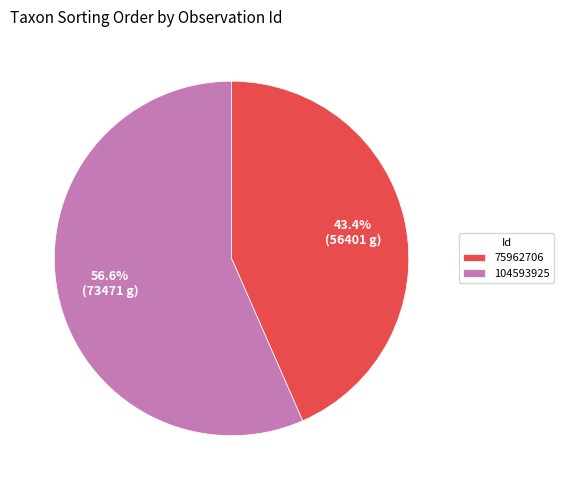

What is the ratio of the value at 104593925 to the value at 75962706?

1.3